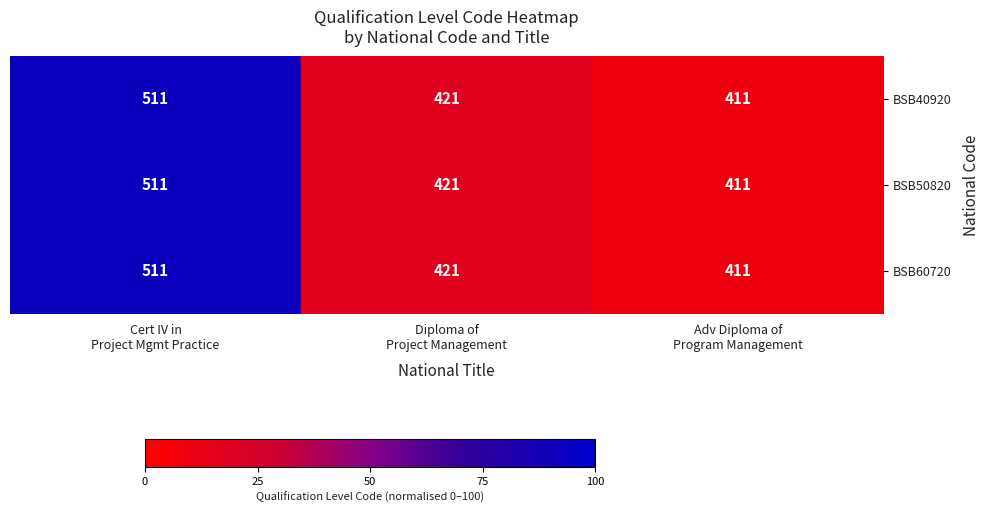

What is the average value of the BSB40920 series?

448